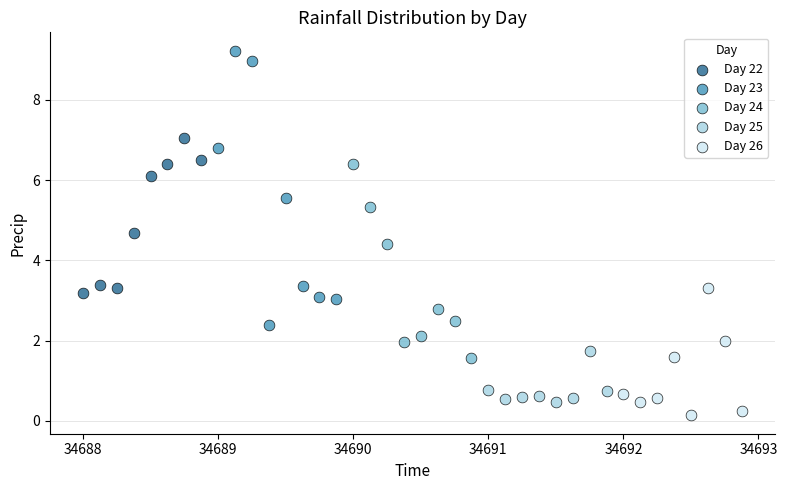

Which series reaches the minimum Y coordinate?

Day 26